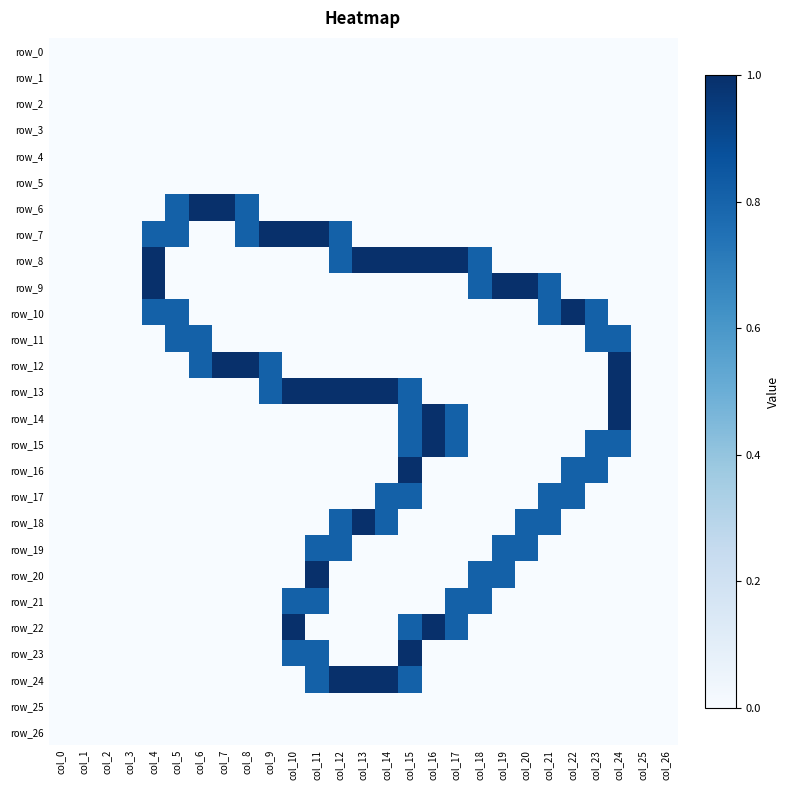

Is it true that row_21 equals -0.4 at col_3?

False